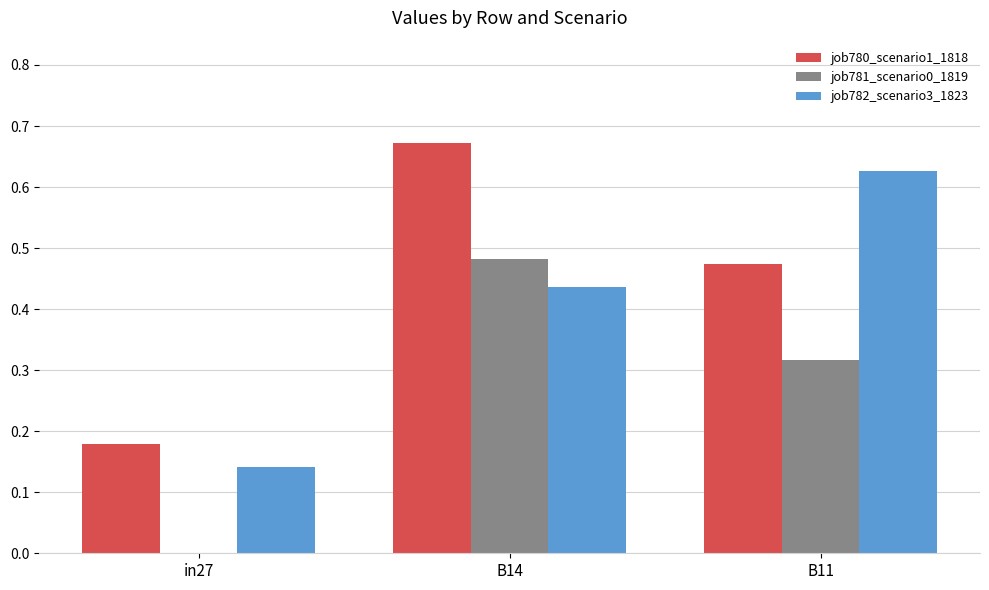

How many data points does each series have?

3